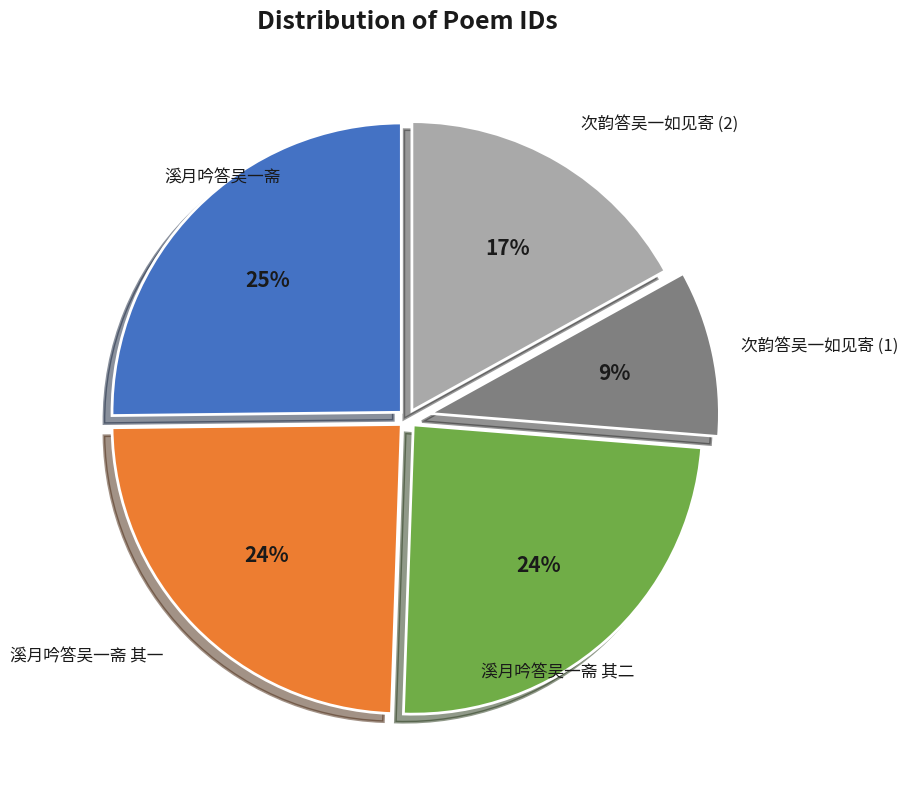

Does any single category account for the majority?

No